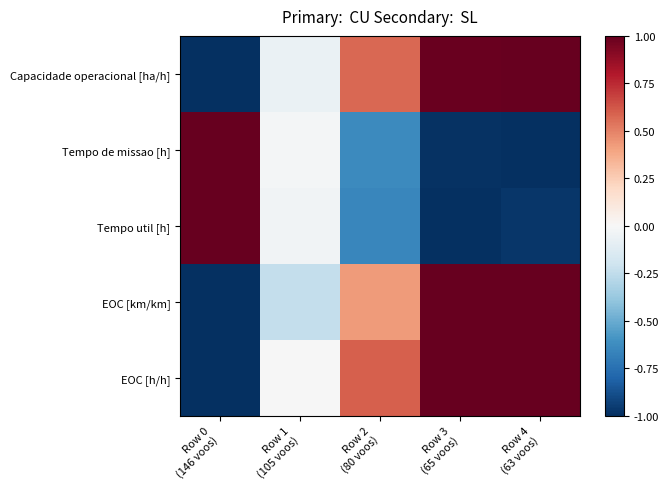

What is the greatest value displayed?

1.0